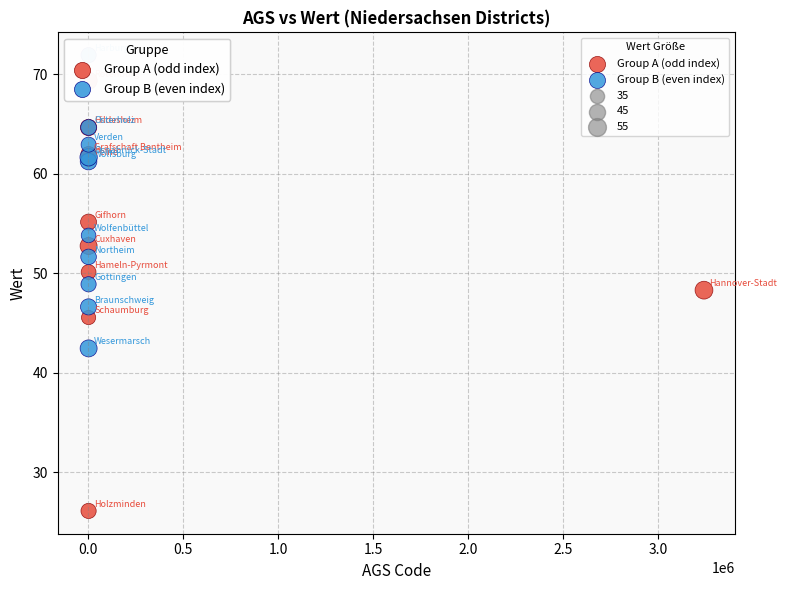

Which series contains the highest Y value?

Group B (even index)